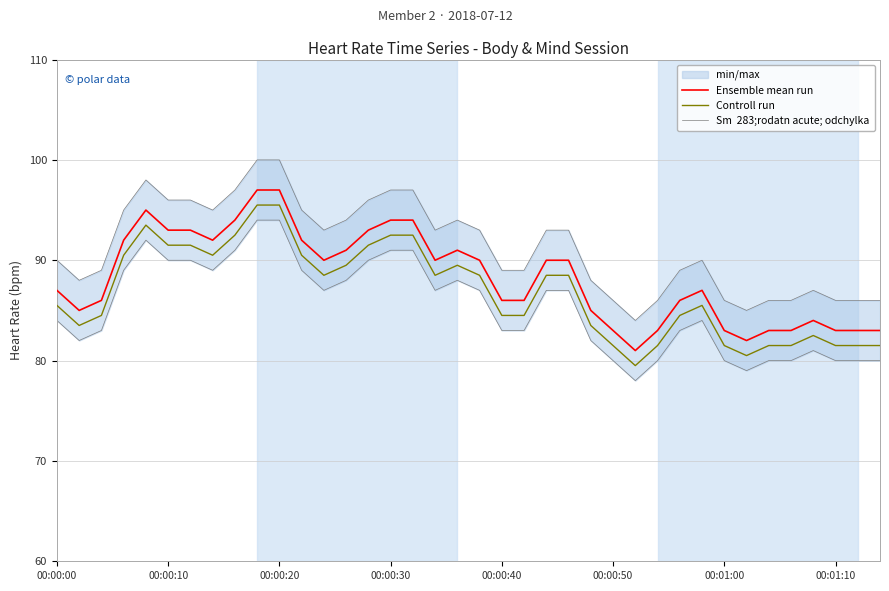

True or false: Controll run and Ensemble mean run intersect in this chart.

False